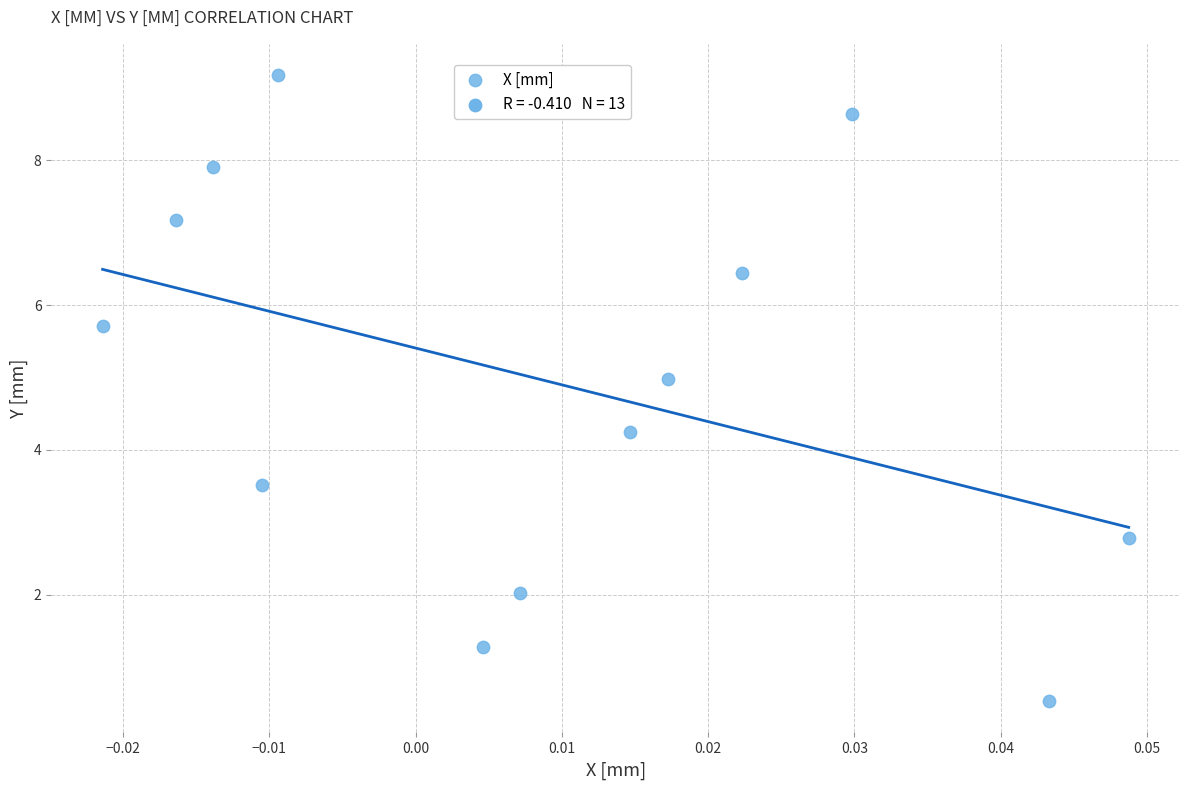

What Y value in the scatter plot is closest to 4?

4.2